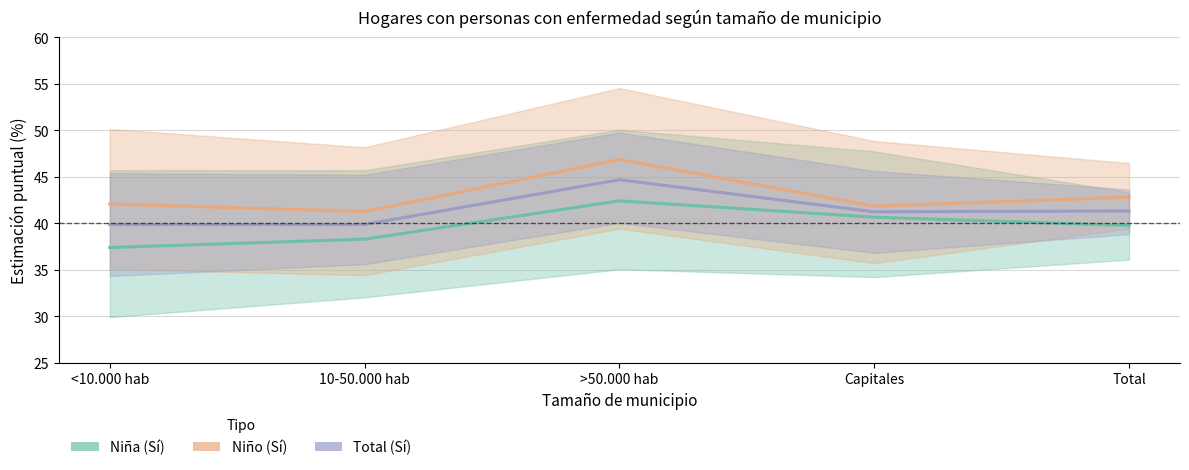

What is the difference between the highest and lowest values at >50.000 hab?

4.4